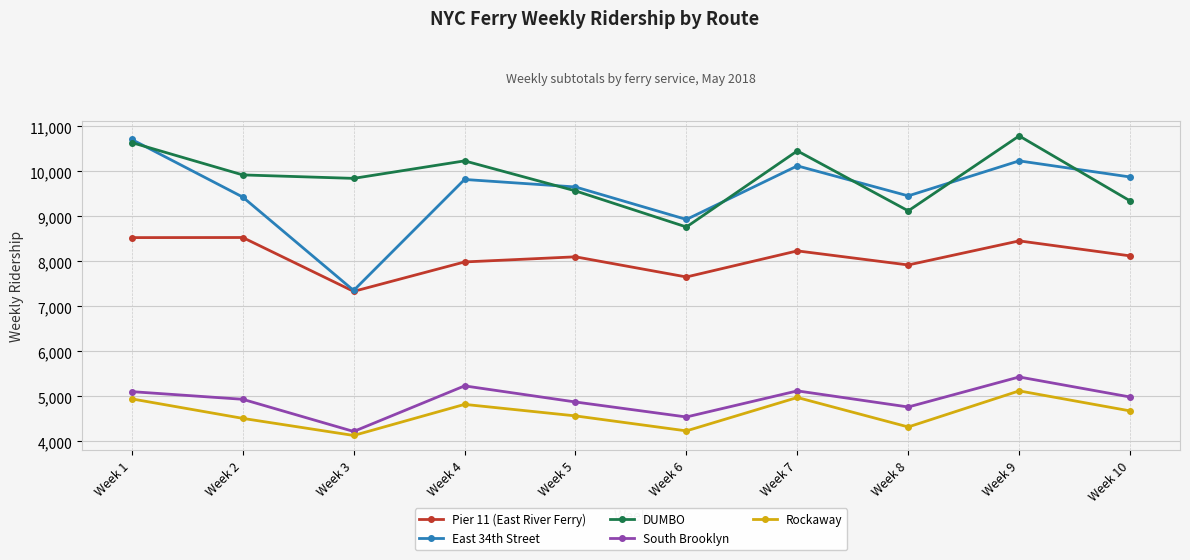

What are all the series names shown in the legend?

Pier 11 (East River Ferry), East 34th Street, DUMBO, South Brooklyn, Rockaway